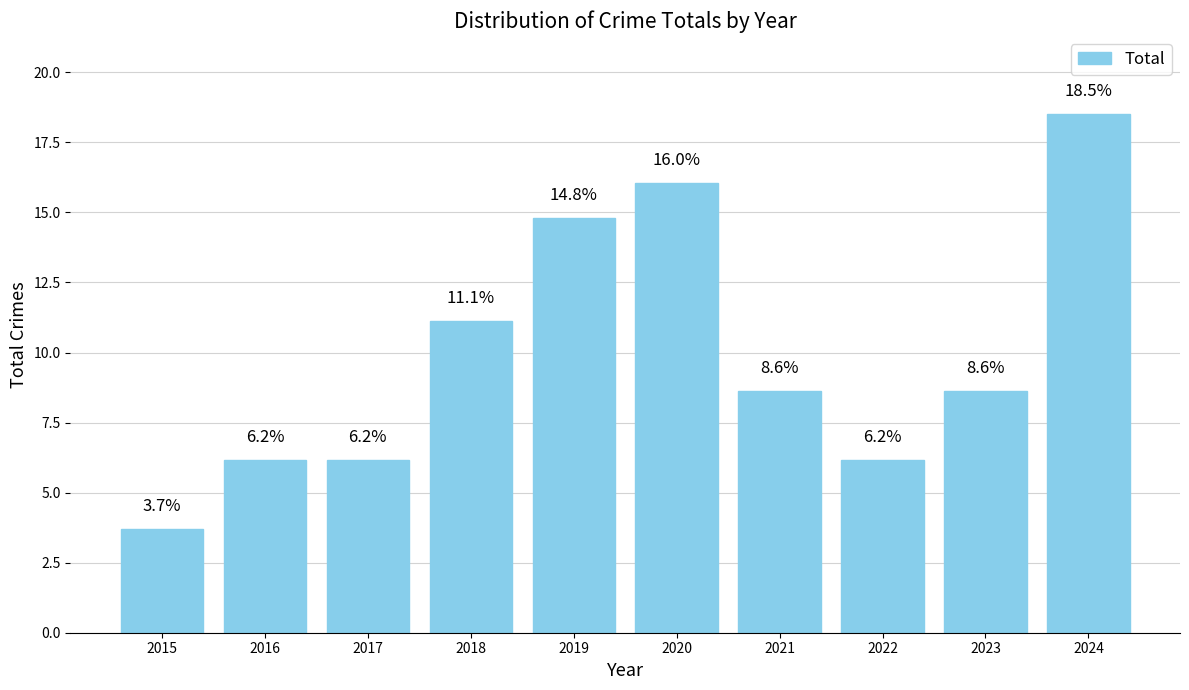

Is it true that the value at 2023 is 2.8?

False